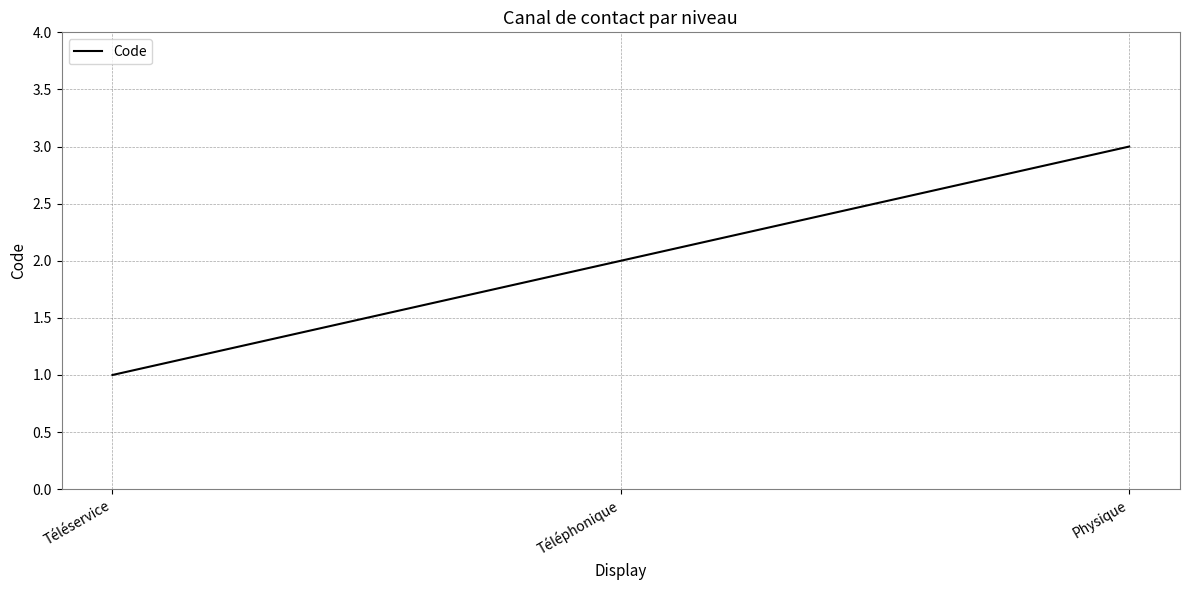

List the labels in order of value, smallest first.

Téléservice, Téléphonique, Physique